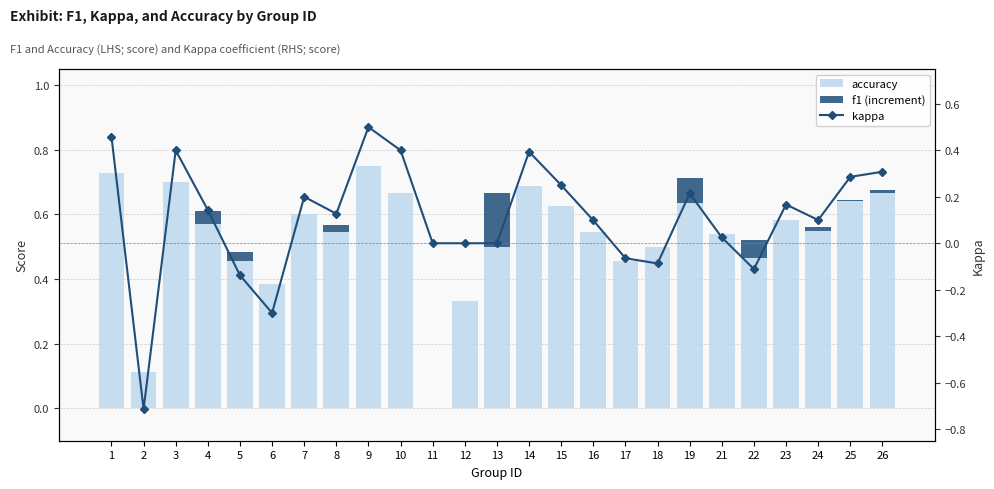

Which series changed the most between 12 and 19?

accuracy